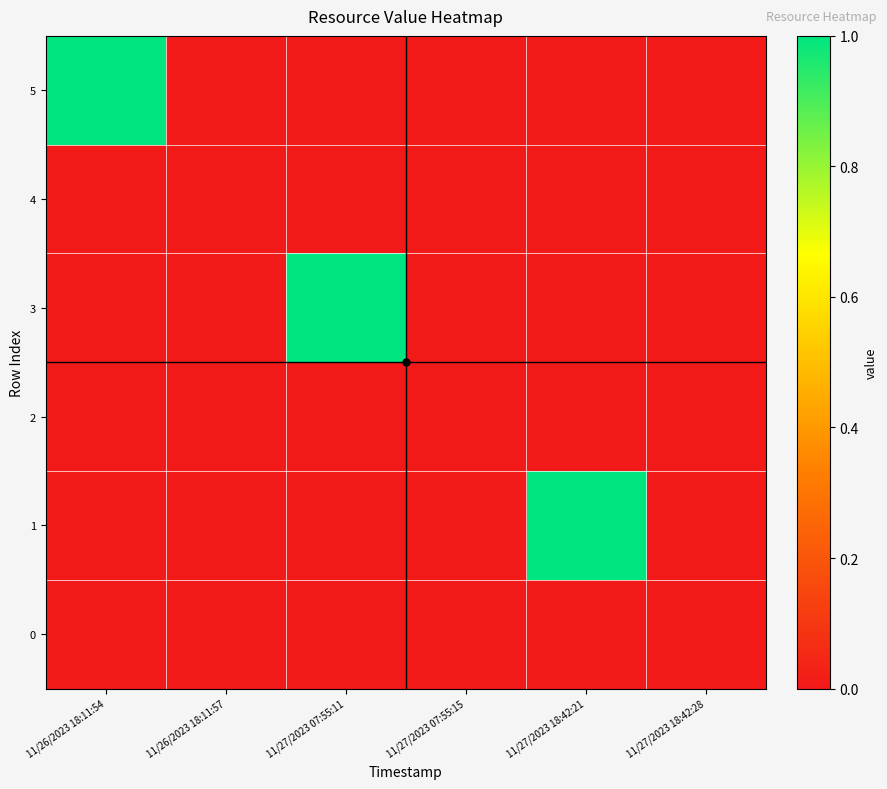

At how many categories does at least one series exceed 0?

3